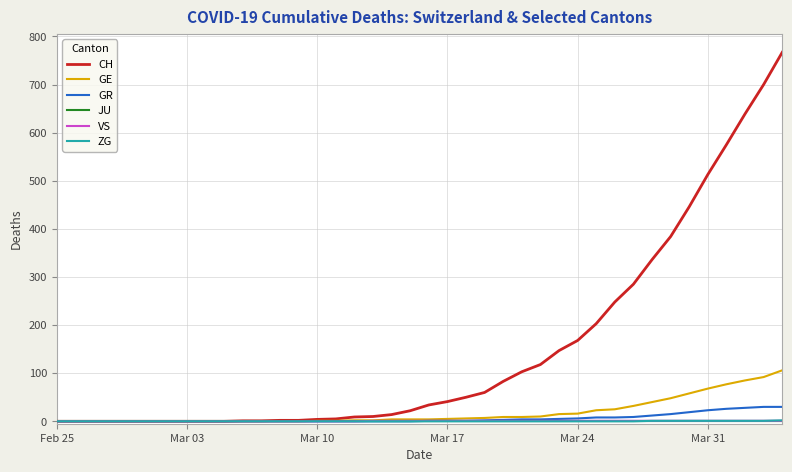

What is the highest value of the CH series?

767